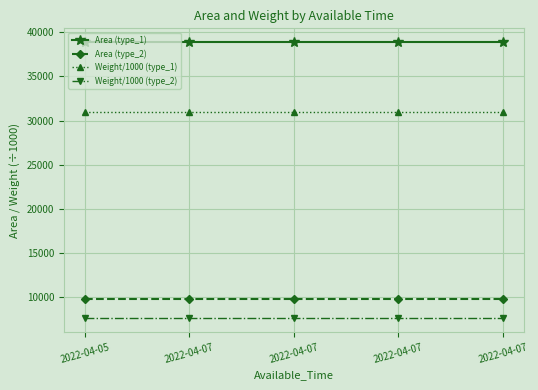

Which series has the widest spread of values?

Area (type_1)